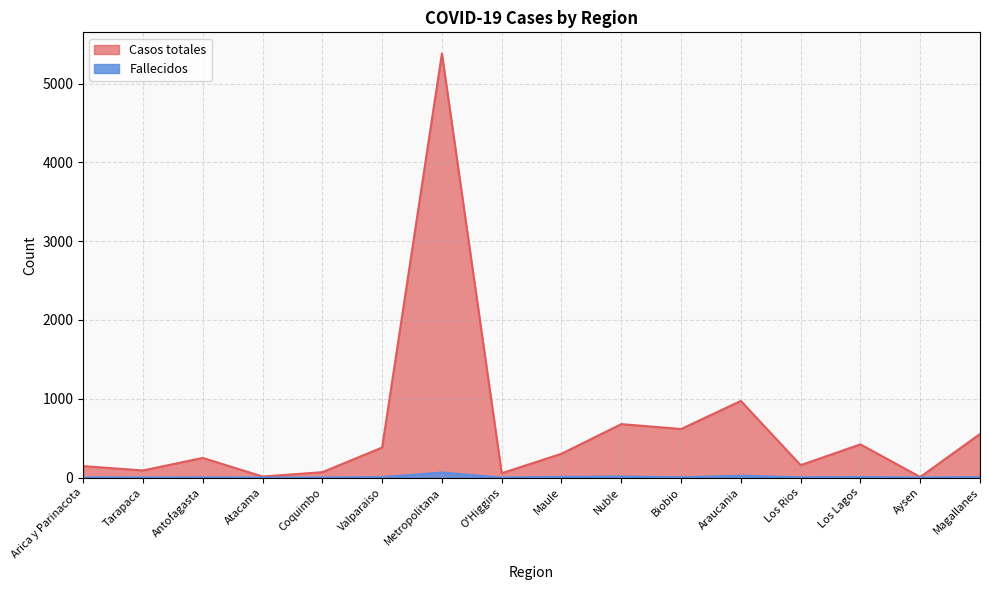

Which series changed the most between Nuble and Araucania?

Casos totales